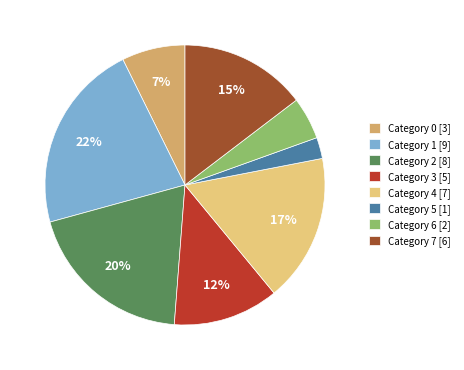

Does any single category account for the majority?

No